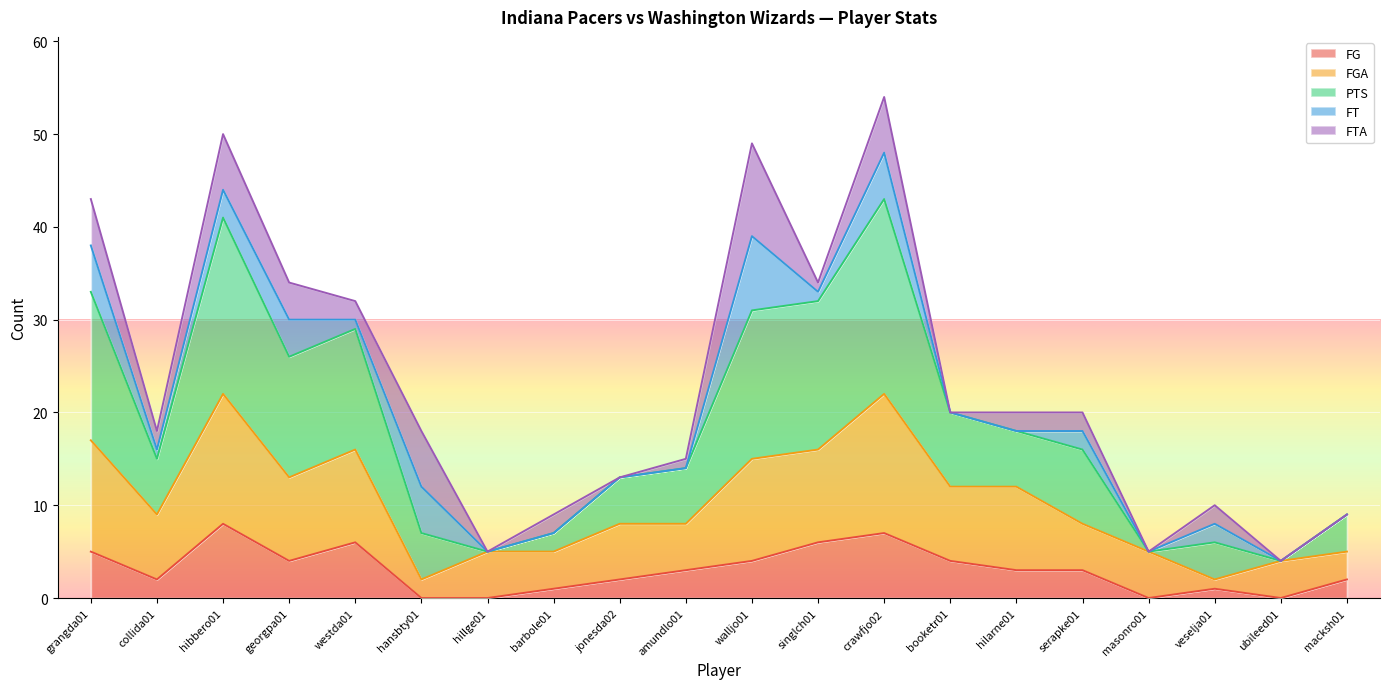

What is the label of the 4th point from the left?

georgpa01